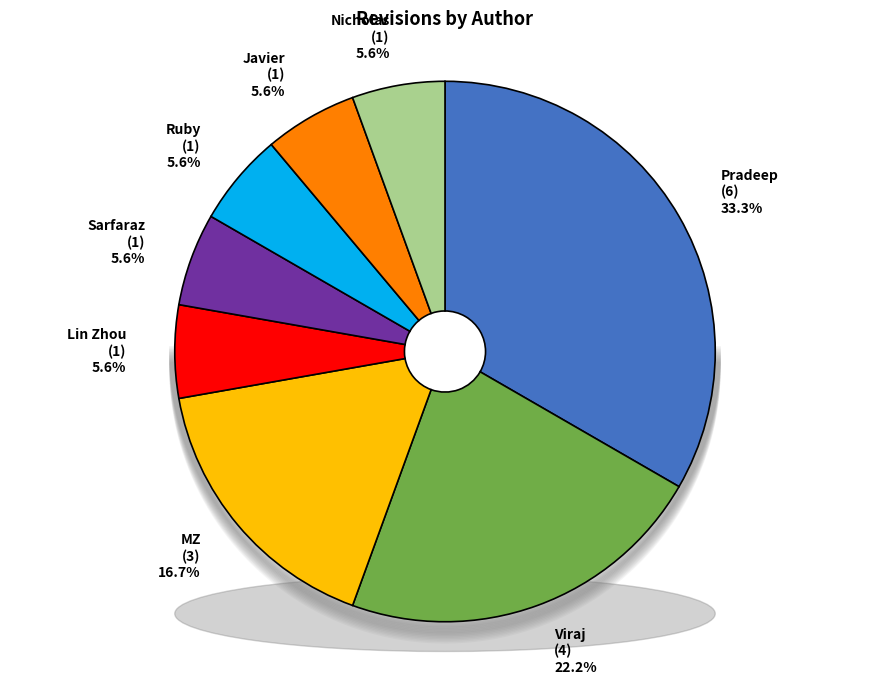

Count the number of slices in the pie.

8